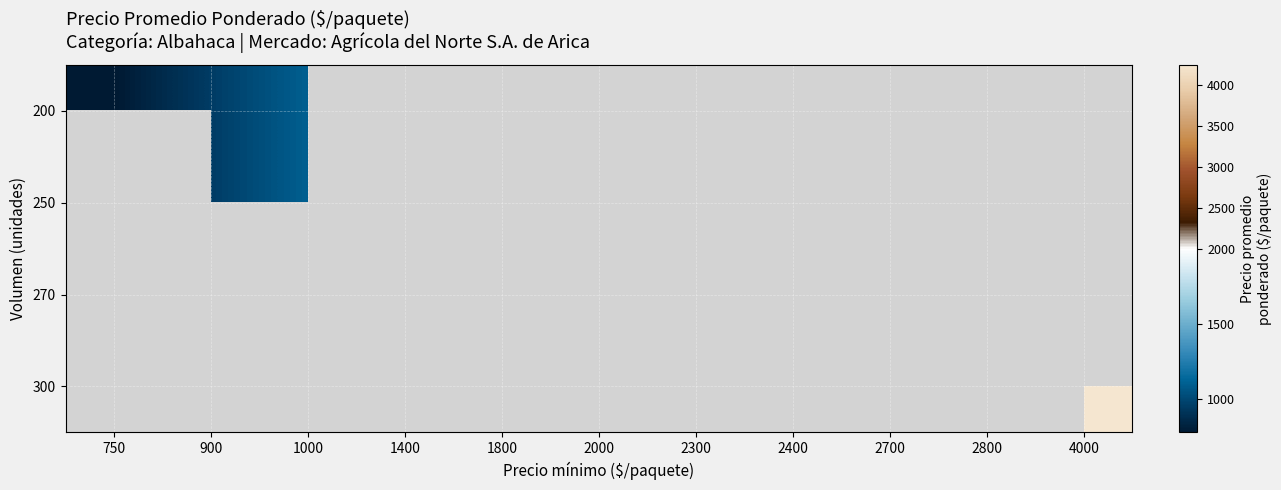

The 200 series shows 1456.1 at 1000. True or false?

False